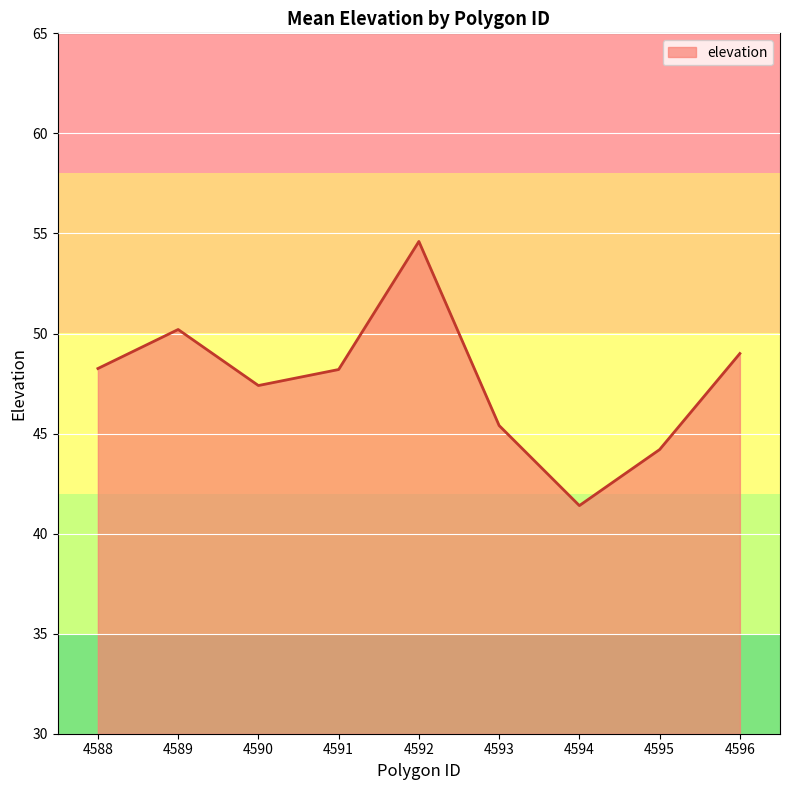

What is the maximum value shown in the chart?

54.6